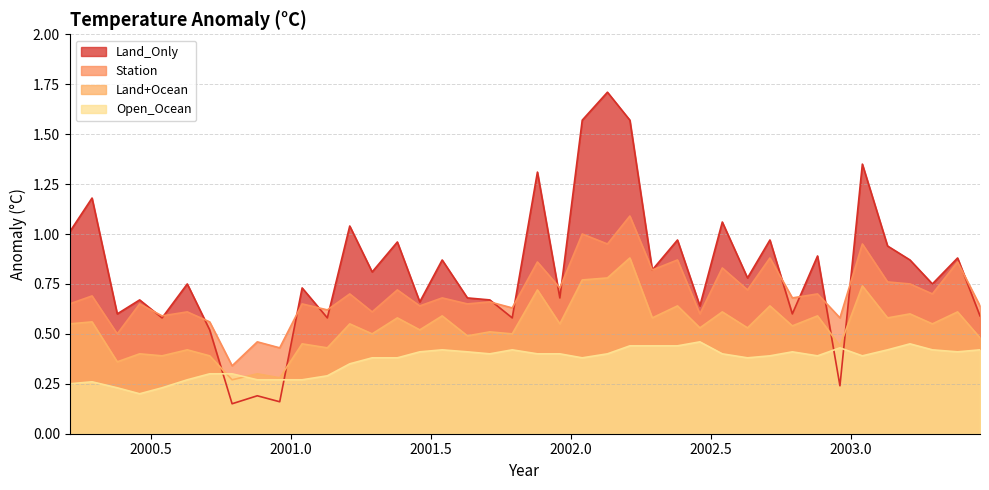

True or false: Land+Ocean has a value of 0.3 at 2000.29.

False